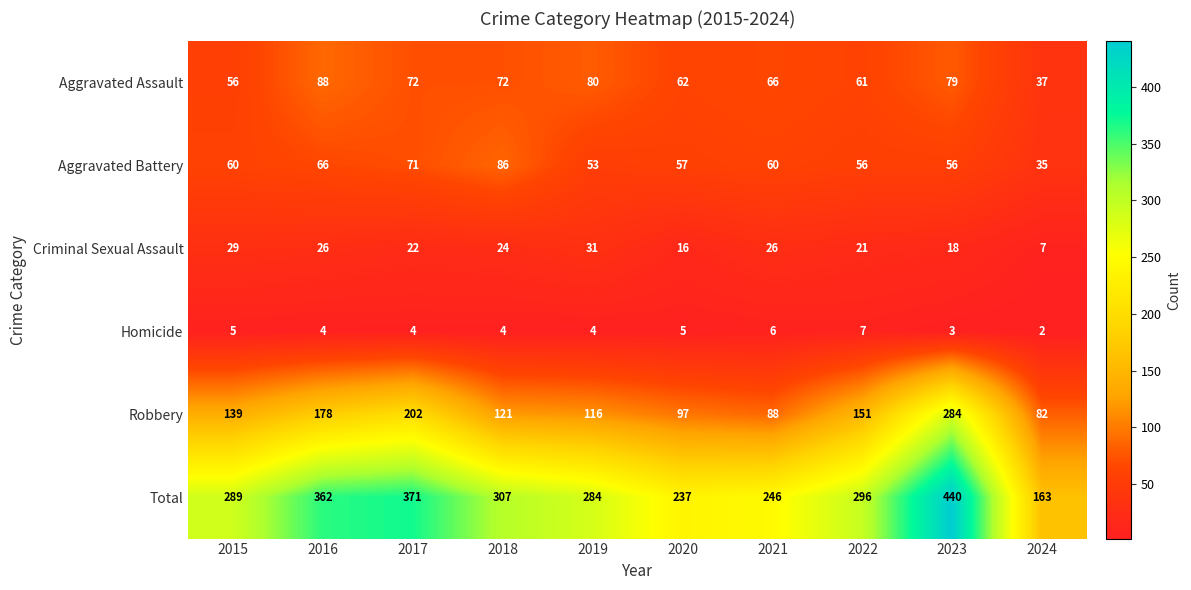

How many categories are shown in the chart?

10